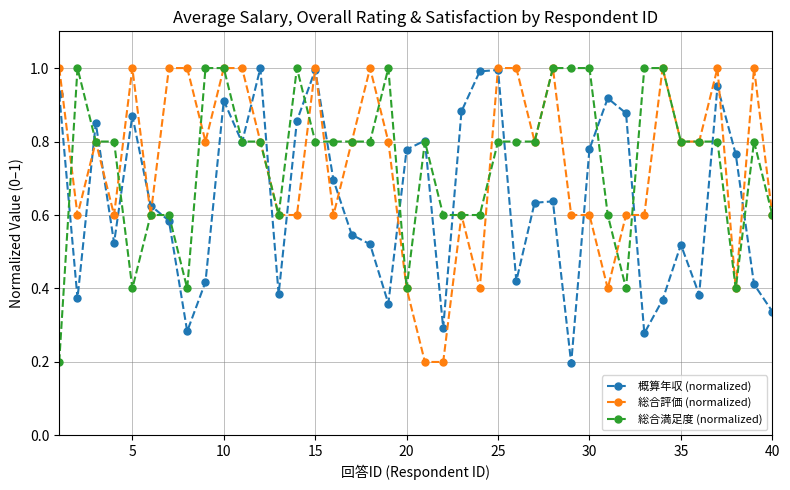

What is the maximum value shown in the chart?

1.0